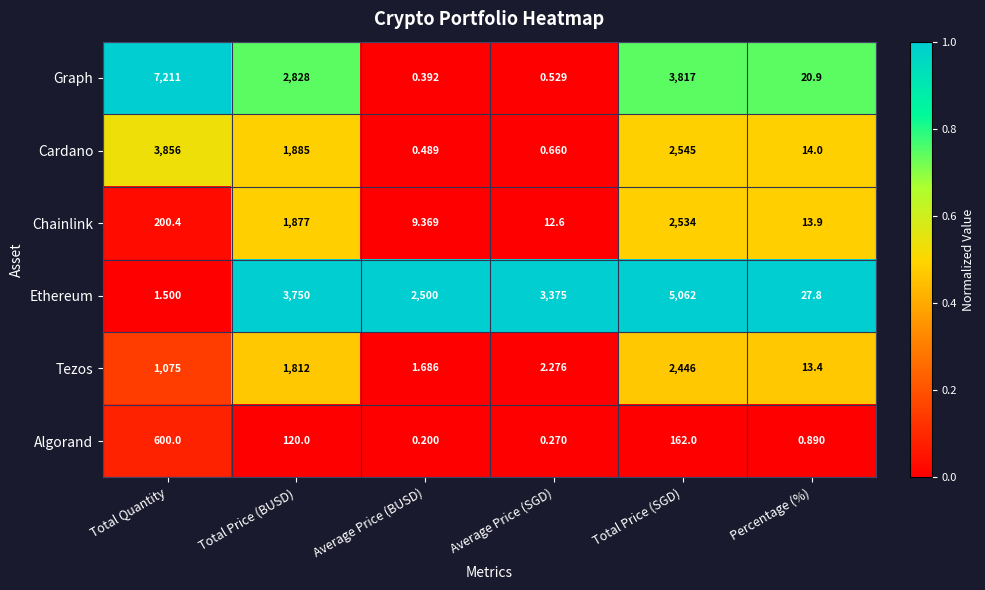

Which series has the largest range (max minus min)?

Graph